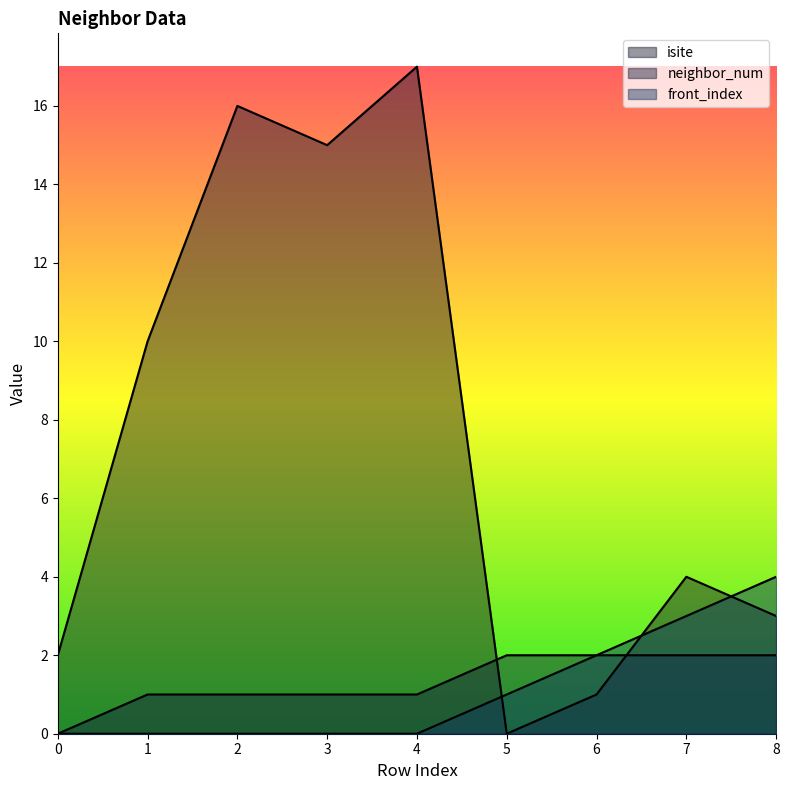

Which series has the largest total across all categories?

isite